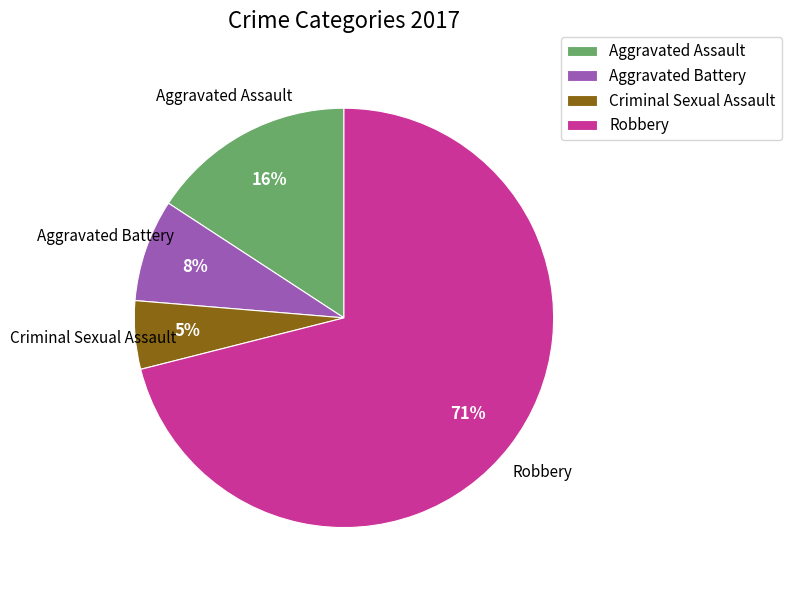

Approximately how many times larger is the value at Aggravated Battery compared to Aggravated Assault?

0.5